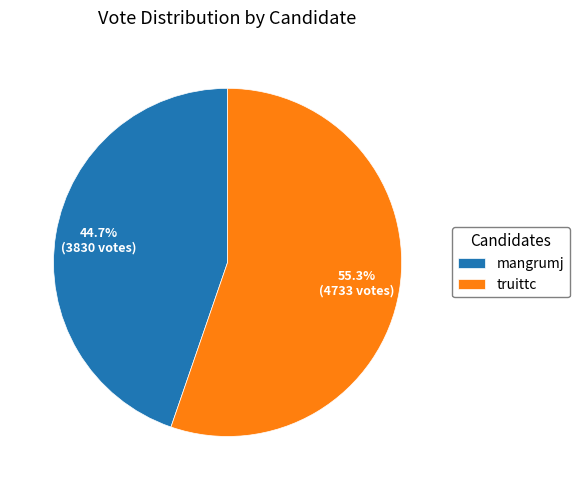

Approximately how many times larger is the value at mangrumj compared to truittc?

0.8